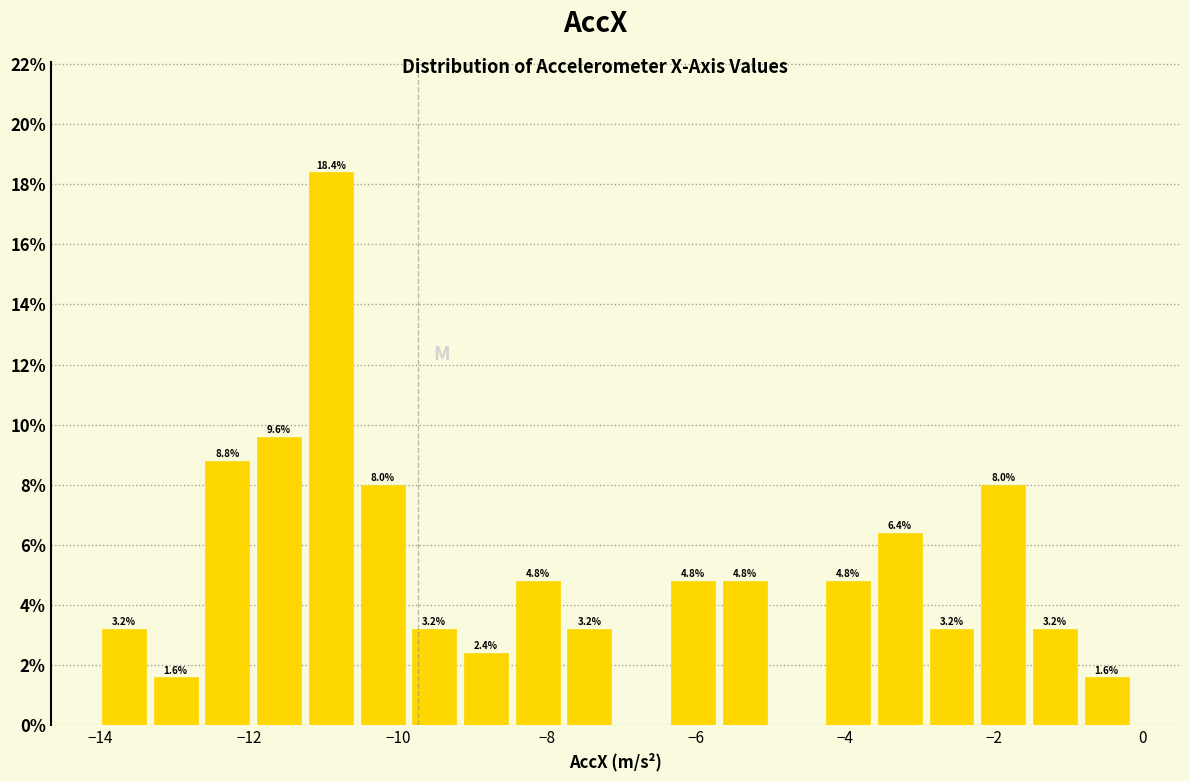

Around what value on the x-axis is the tallest bar? Give the approximate position of its centre, as read against the axis.

-10.8